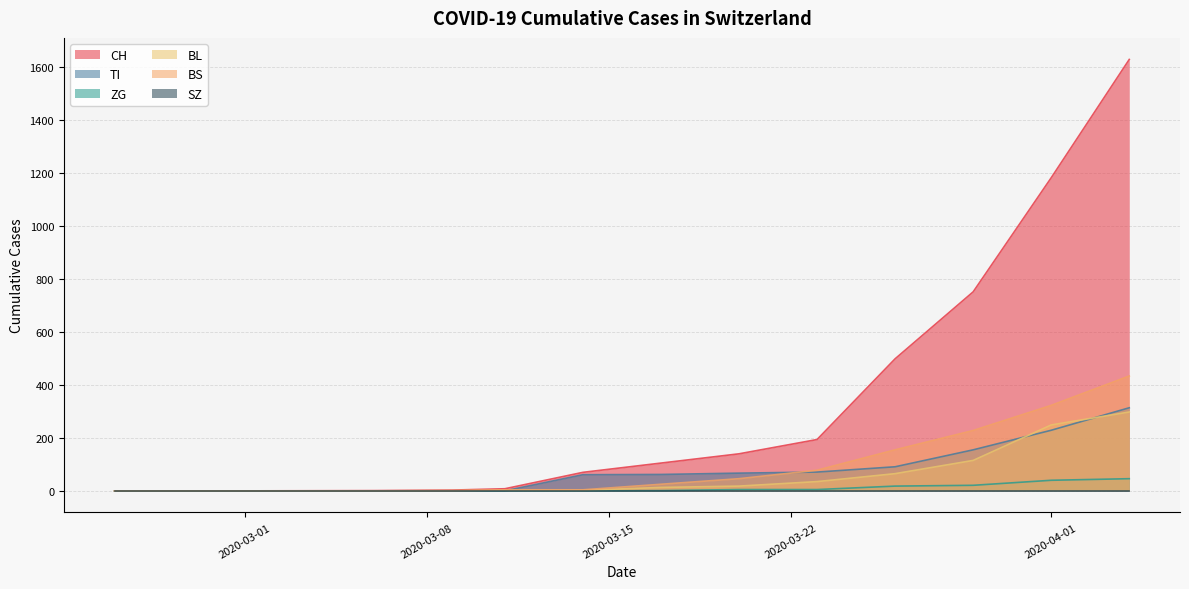

Is the value of TI at 2020-03-26 greater than the value of BS at 2020-04-16?

No